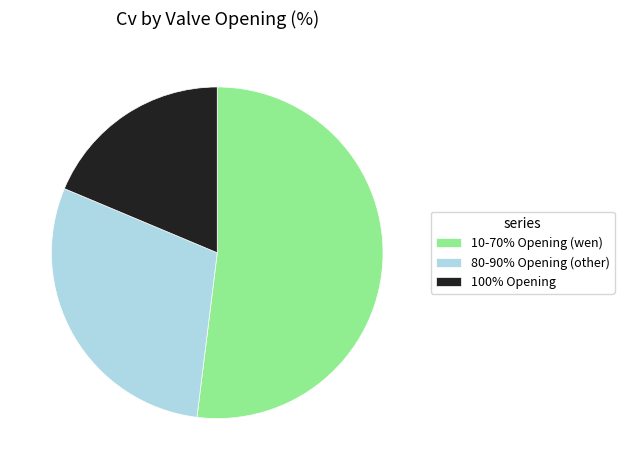

Is the sum of 80-90% Opening (other) and 100% Opening greater than half?

No